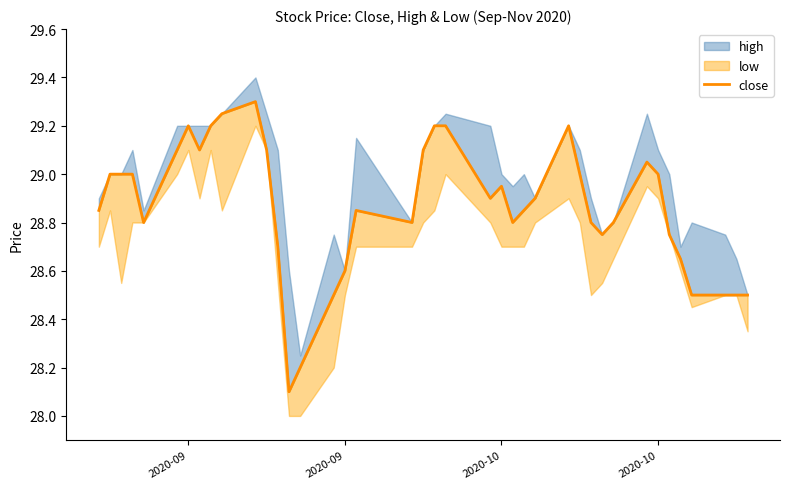

What is the difference between the maximum and minimum values?

1.2